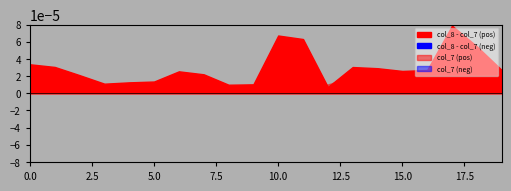

Is the value of col_8 at 11 greater than the value of col_7 at 0?

Yes